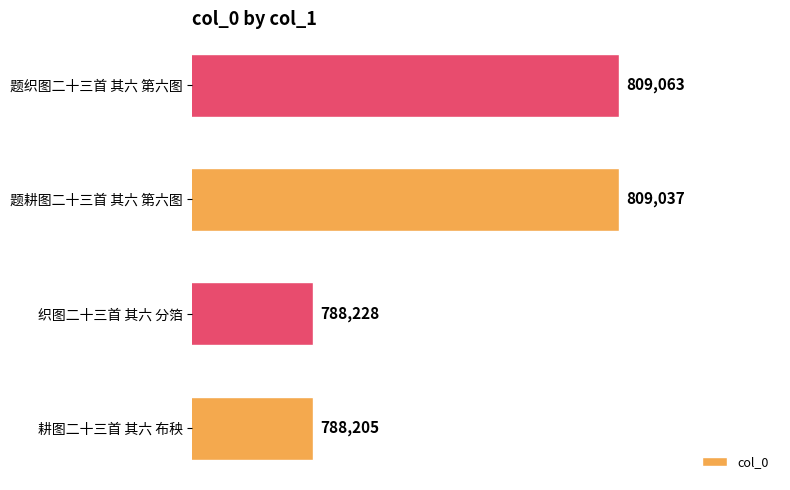

How many series are shown in this chart?

1